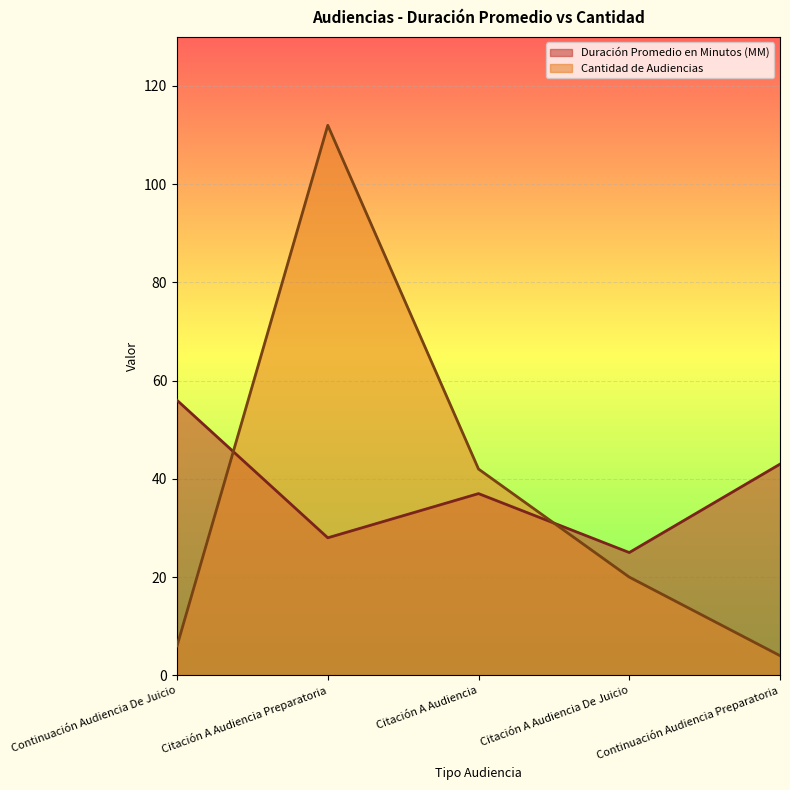

How many lines are shown in the chart?

2